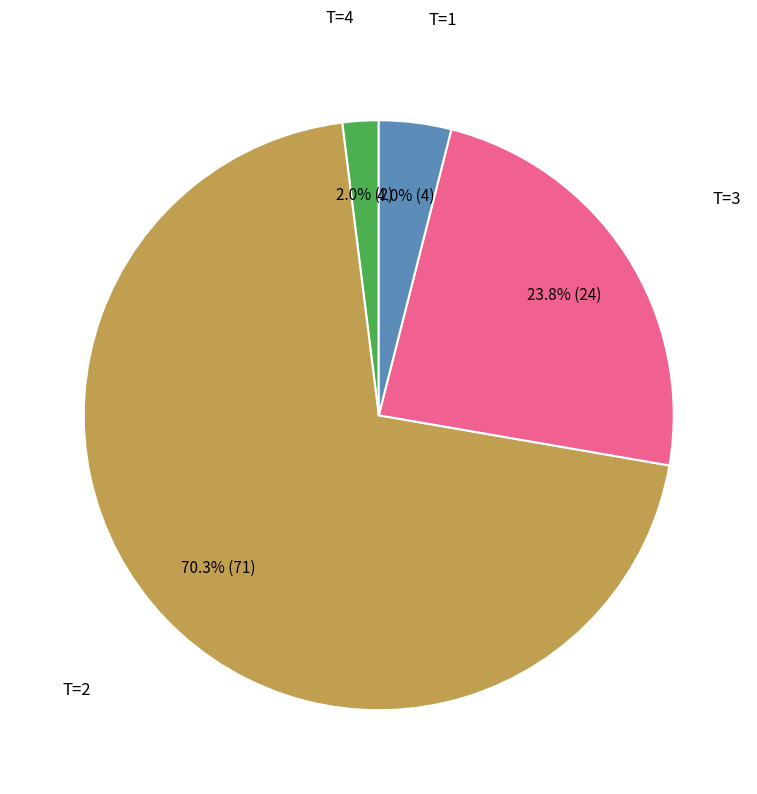

Does any single category account for the majority?

Yes